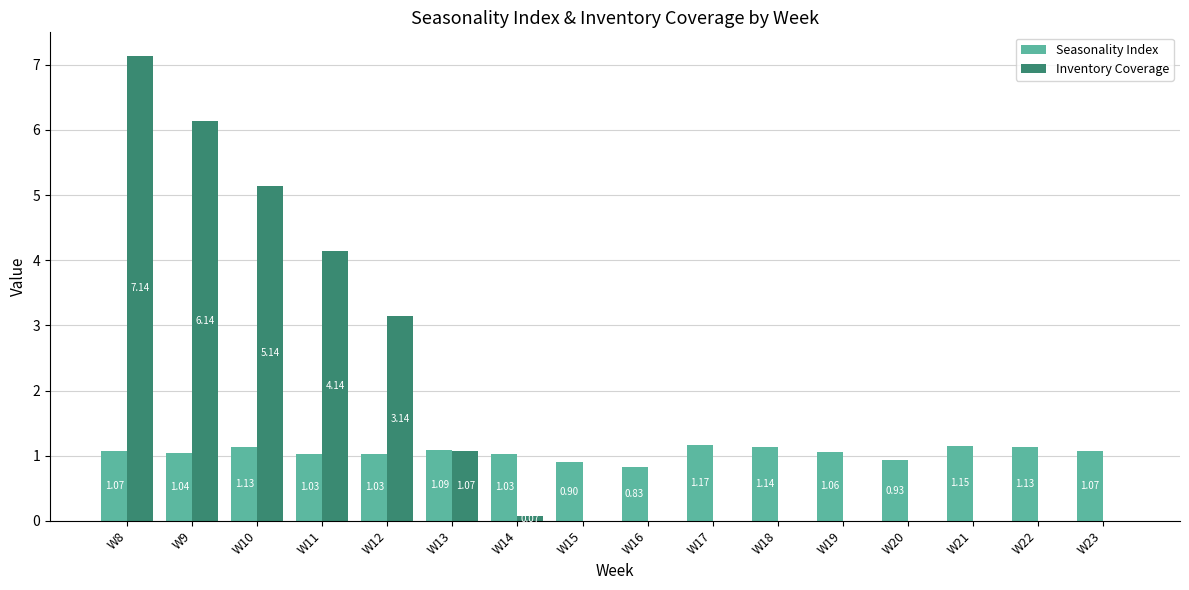

Which series changed the most between W9 and W10?

Inventory Coverage